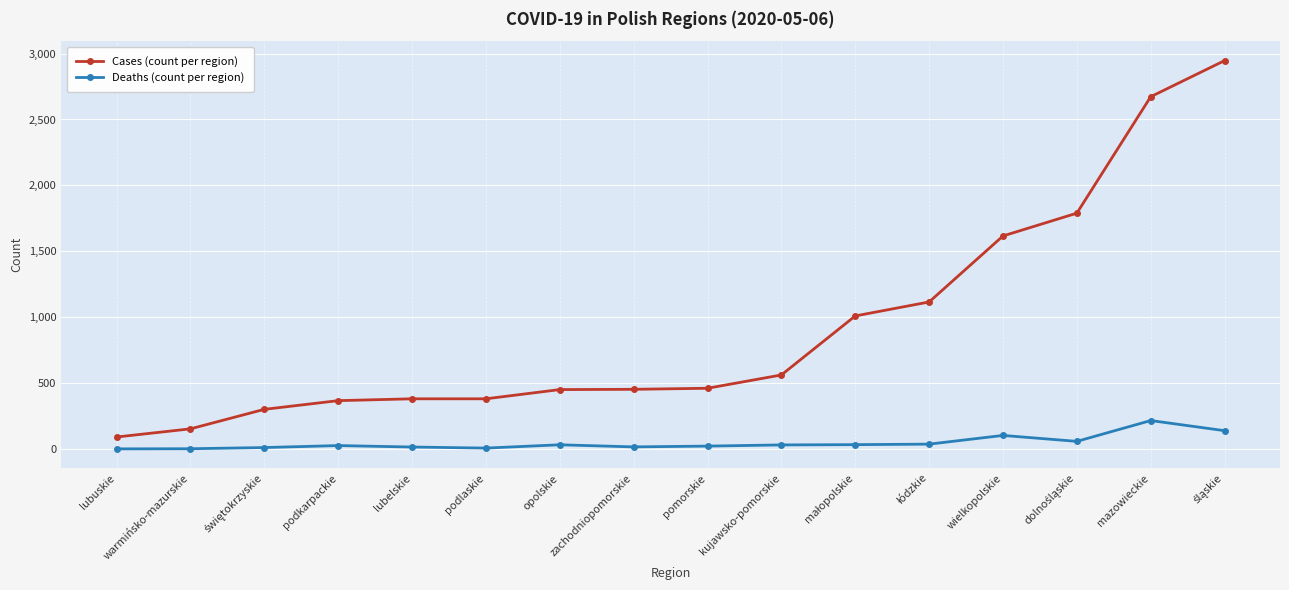

What is the lowest value of the Cases (count per region) series?

90